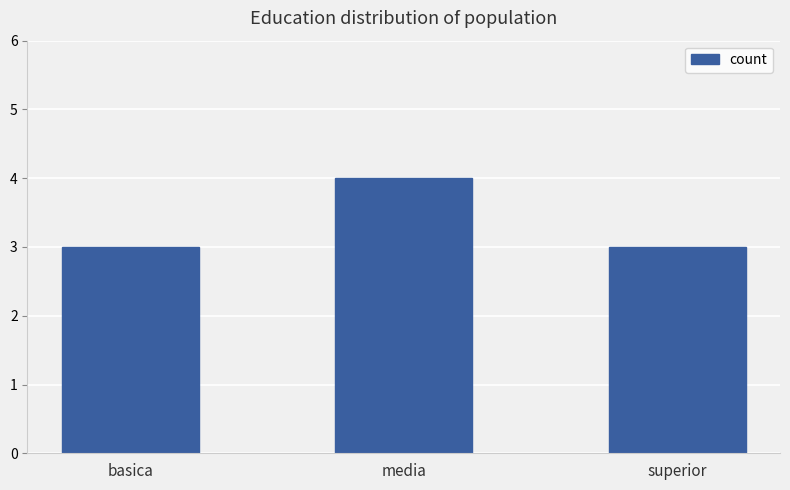

What position from the left is media?

2